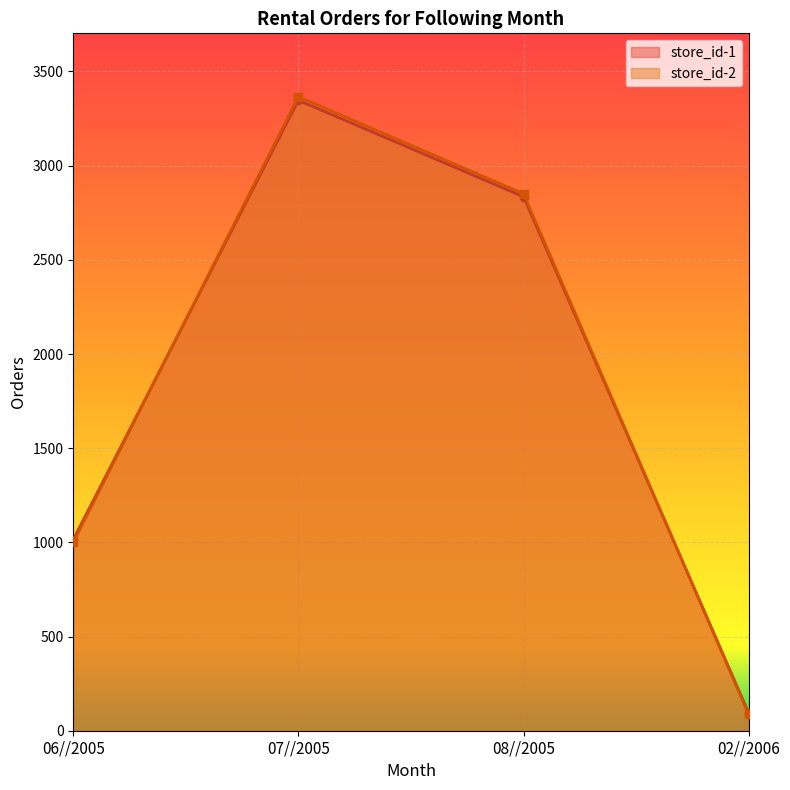

True or false: store_id-2 has more than 1 interior local peaks.

False